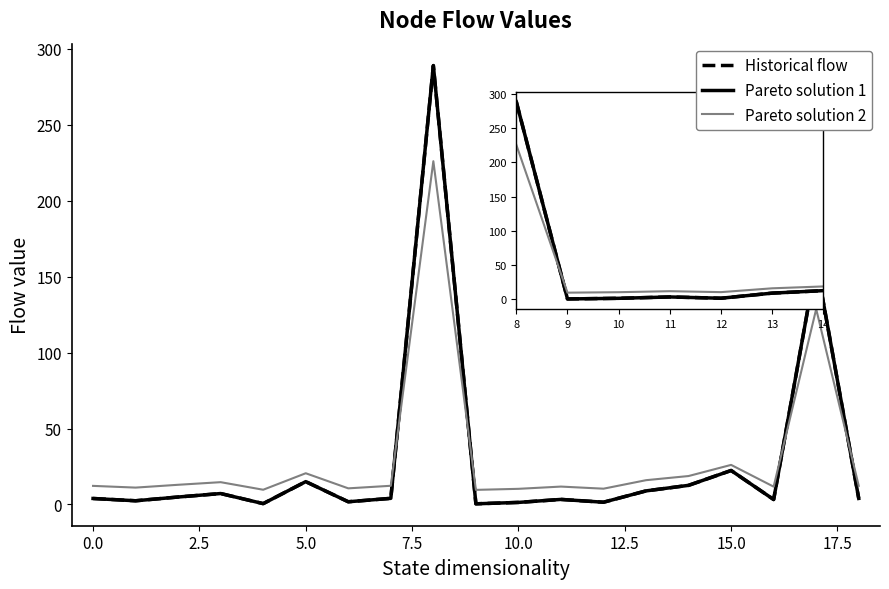

At how many categories does at least one series exceed 226?

1